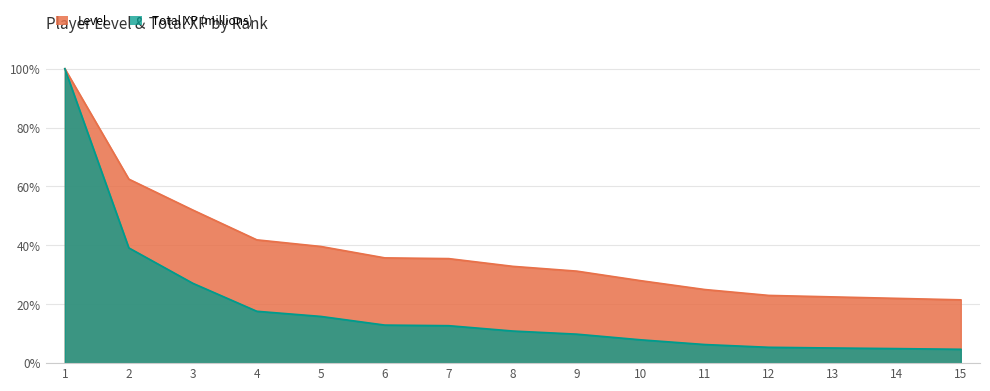

Where is Level nearest to the value 0?

15